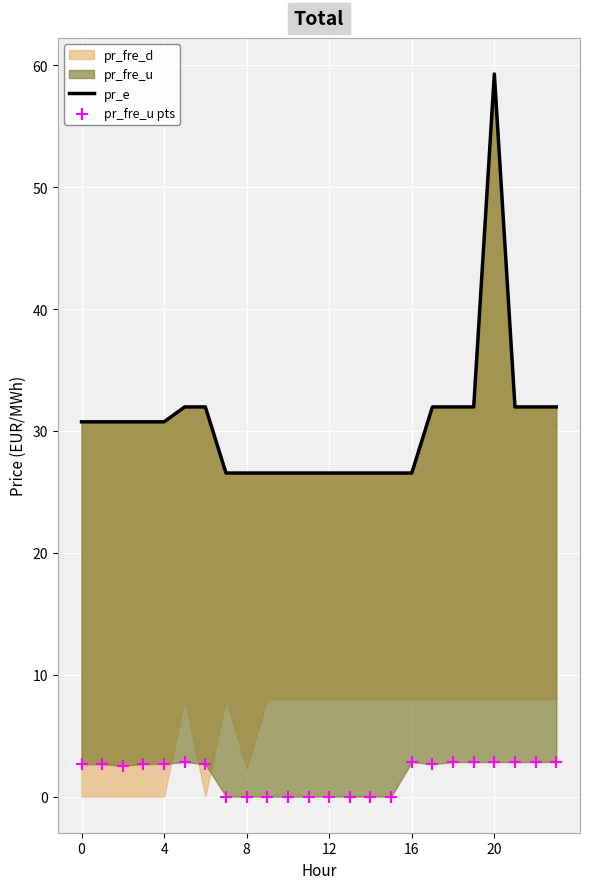

What is the total value across all series at 9?

26.6